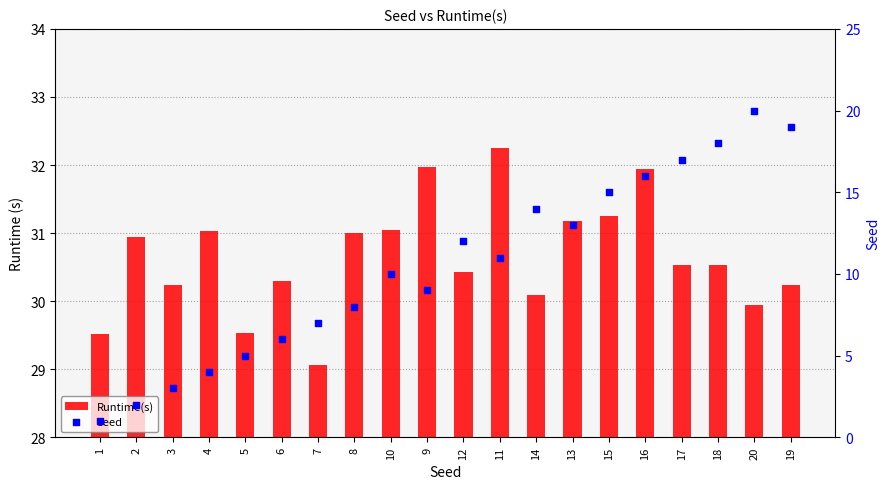

Which series has the largest total across all categories?

Runtime(s)